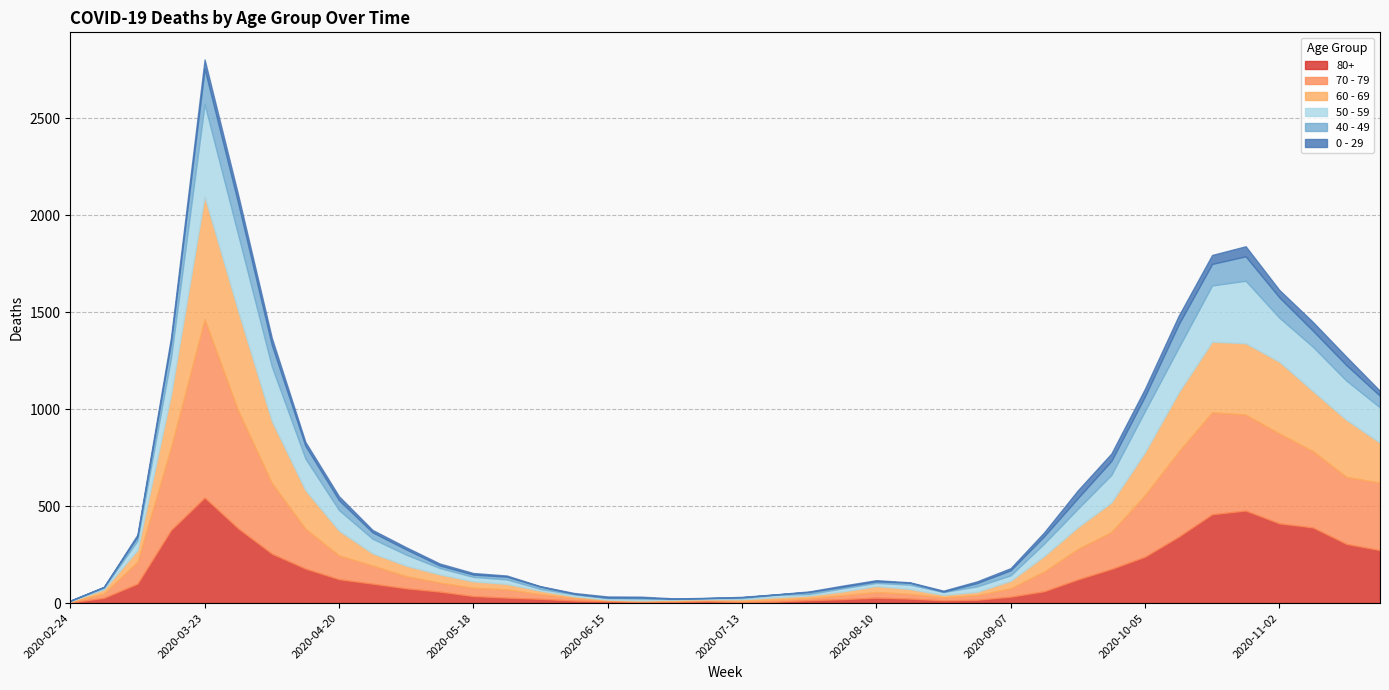

How many interior local peaks does the 50 - 59 series have?

7